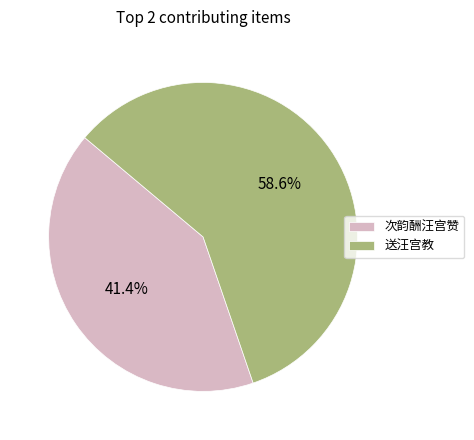

The 送汪宫教 slice represents 68% of the pie. True or false?

False